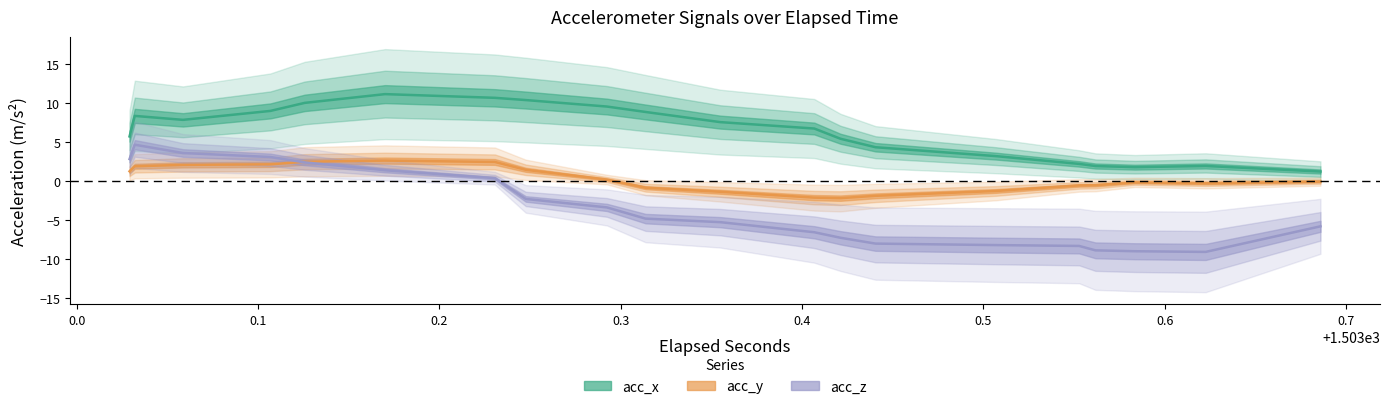

Rank the series by their maximum value, from lowest to highest.

acc_y, acc_z, acc_x